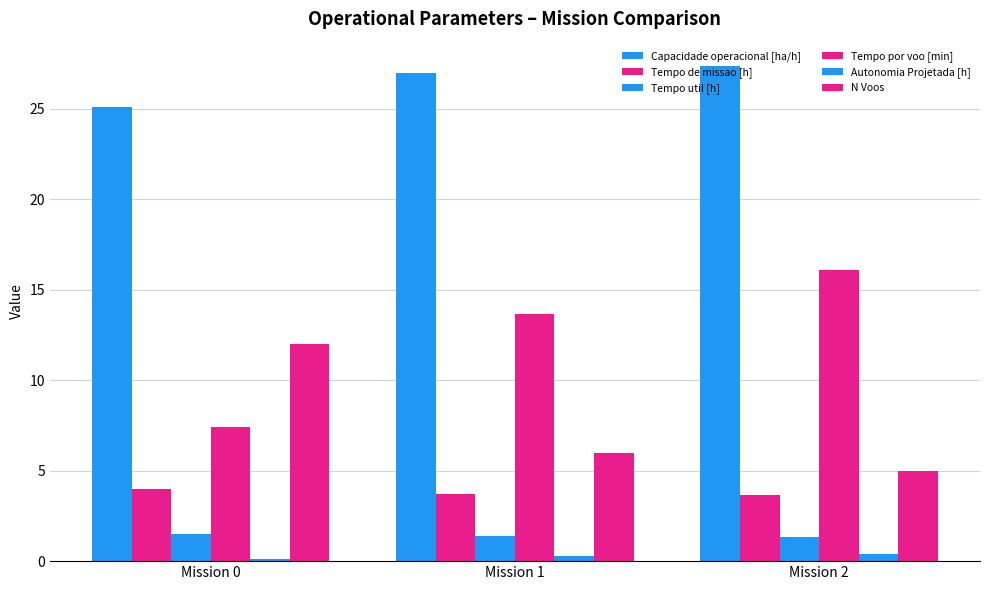

What is the difference between the maximum and minimum values in the Tempo de missao [h] series?

0.3